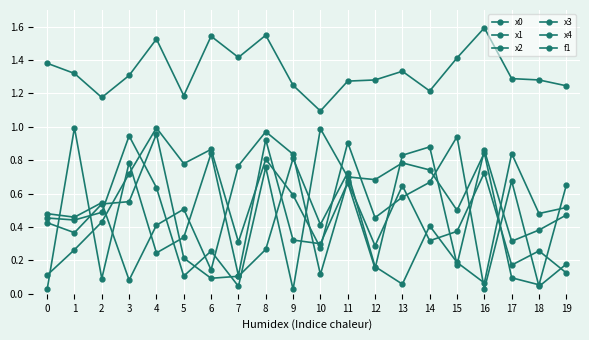

True or false: x1 has a value of 0.2 at 15.

True